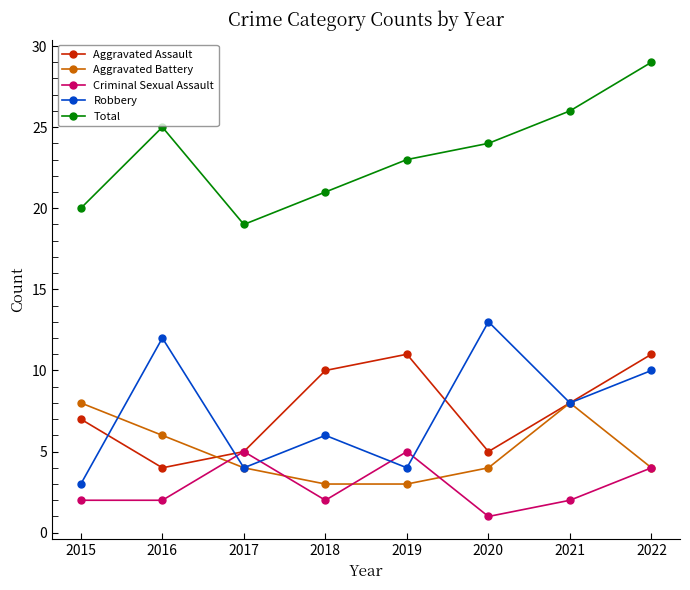

Reading left to right, transcribe all the data shown in this chart.

Aggravated Assault: 2015=7	2016=4	2017=5	2018=10	2019=11	2020=5	2021=8	2022=11
Aggravated Battery: 2015=8	2016=6	2017=4	2018=3	2019=3	2020=4	2021=8	2022=4
Criminal Sexual Assault: 2015=2	2016=2	2017=5	2018=2	2019=5	2020=1	2021=2	2022=4
Robbery: 2015=3	2016=12	2017=4	2018=6	2019=4	2020=13	2021=8	2022=10
Total: 2015=20	2016=25	2017=19	2018=21	2019=23	2020=24	2021=26	2022=29